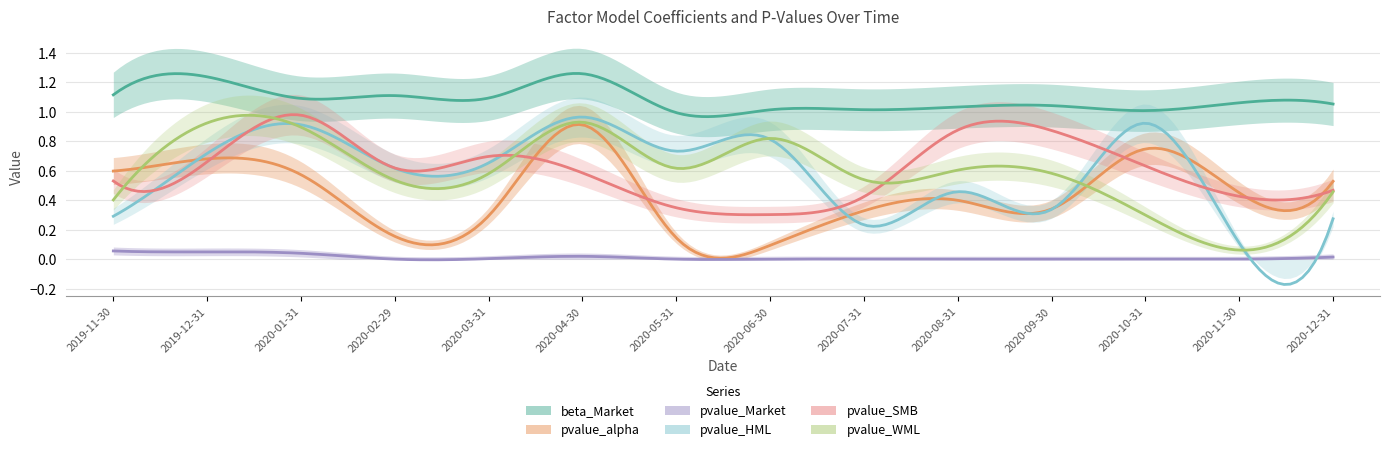

List the series in order of their peak value, lowest first.

pvalue_Market, pvalue_alpha, pvalue_WML, pvalue_HML, pvalue_SMB, beta_Market